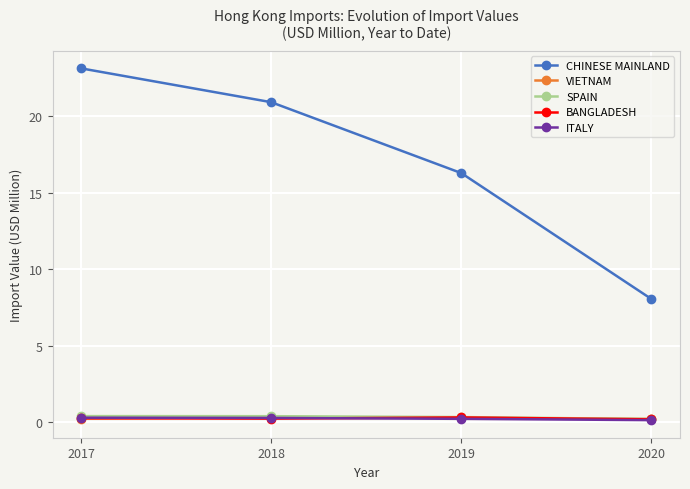

The ITALY series shows 0.3 at 2018. True or false?

True